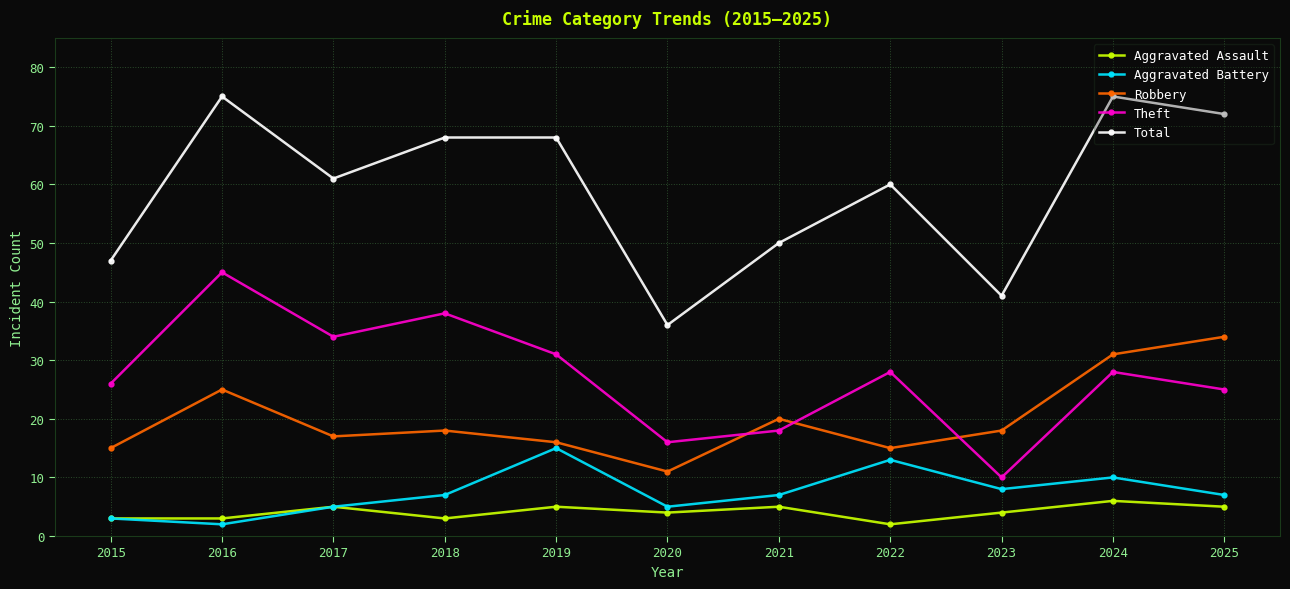

What is the value of the Aggravated Assault point at the 2nd from the left?

3